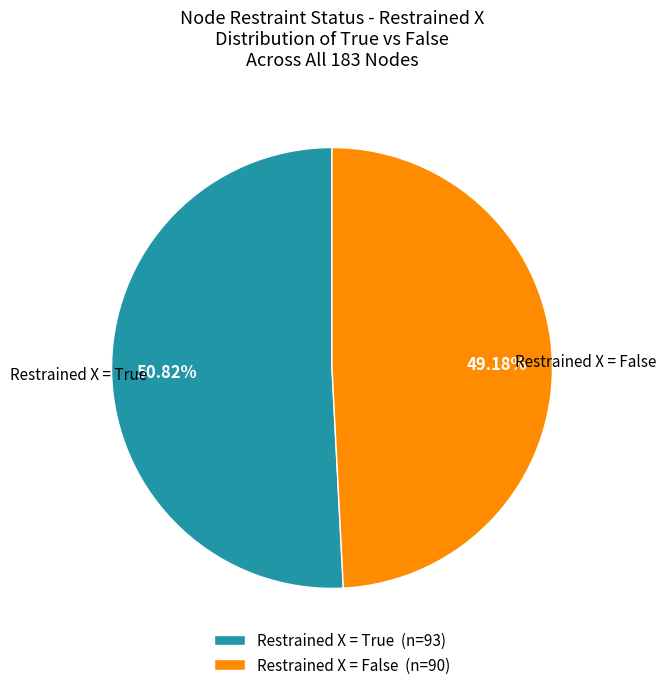

Is there any slice that represents more than half of the pie?

Yes